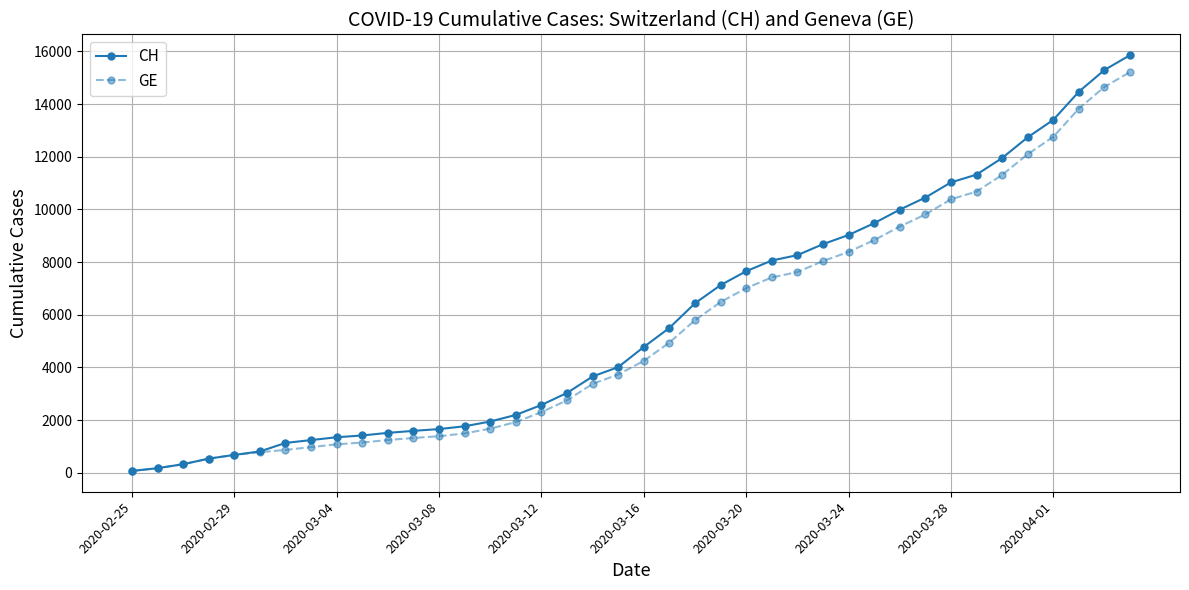

Is this an area chart (filled region under the line)?

No